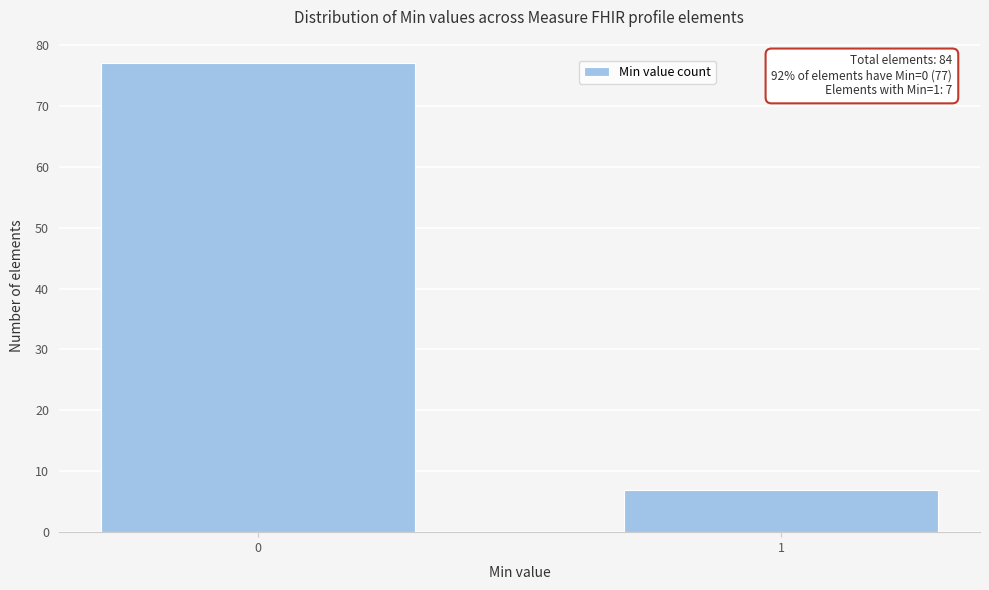

Reading left to right, what are all the values shown in this chart?

0=77	1=7